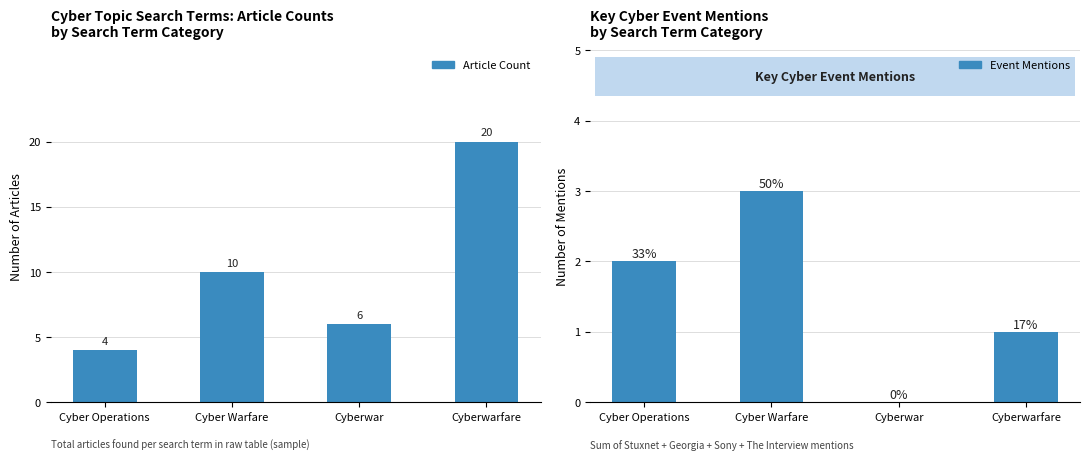

Reading left to right, extract all data points from this chart.

Article Count: 4	10	6	20
Event Mentions: 2	3	0	1